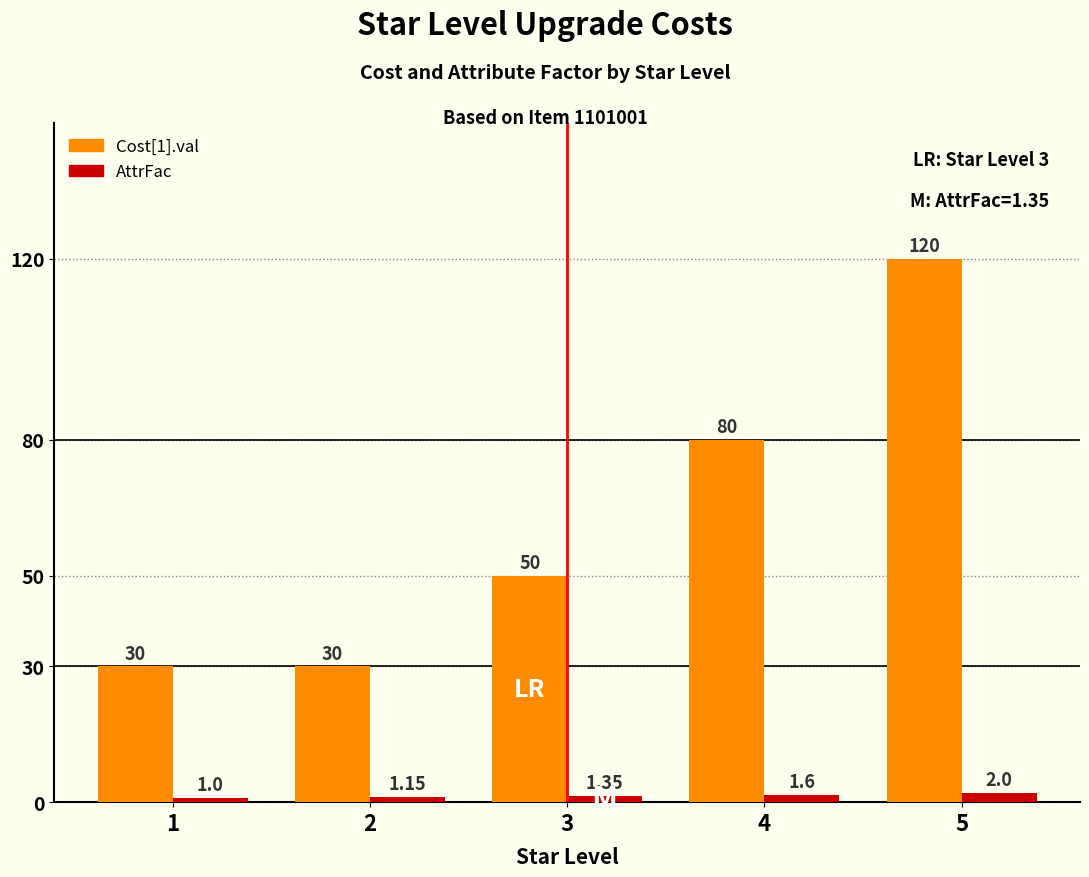

At which category is the sum across all series the highest?

5